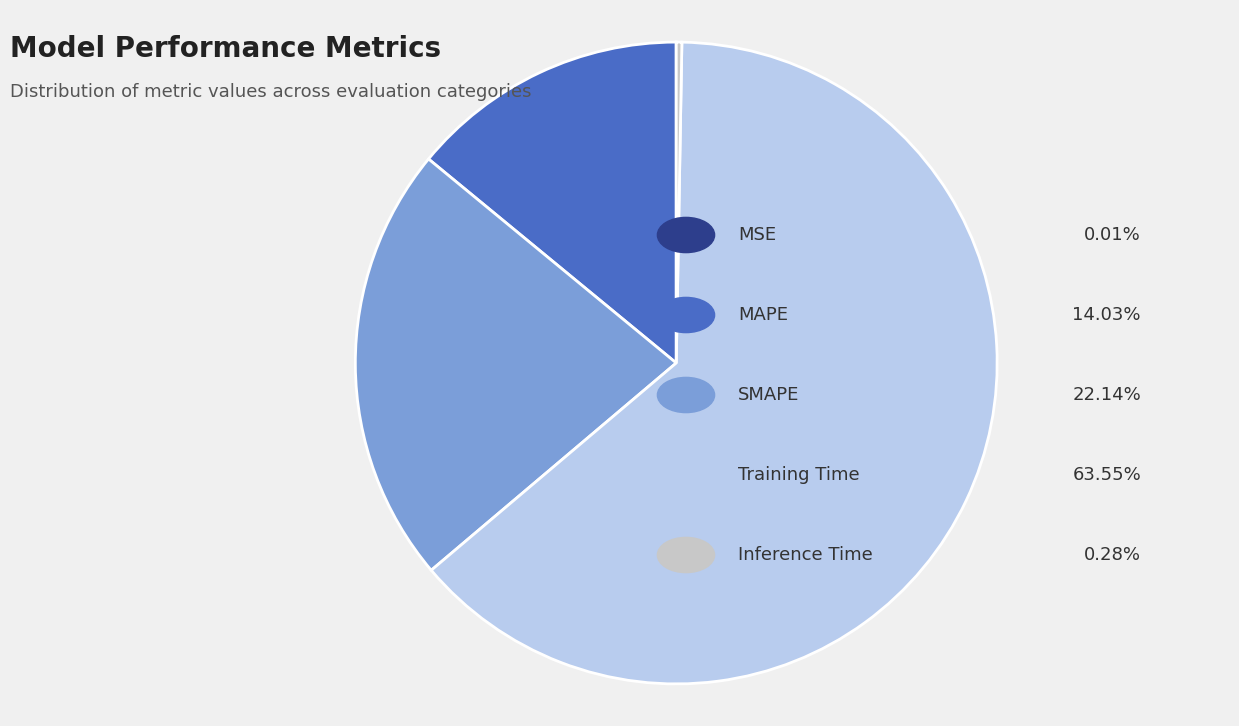

Is there a majority slice in this chart?

Yes